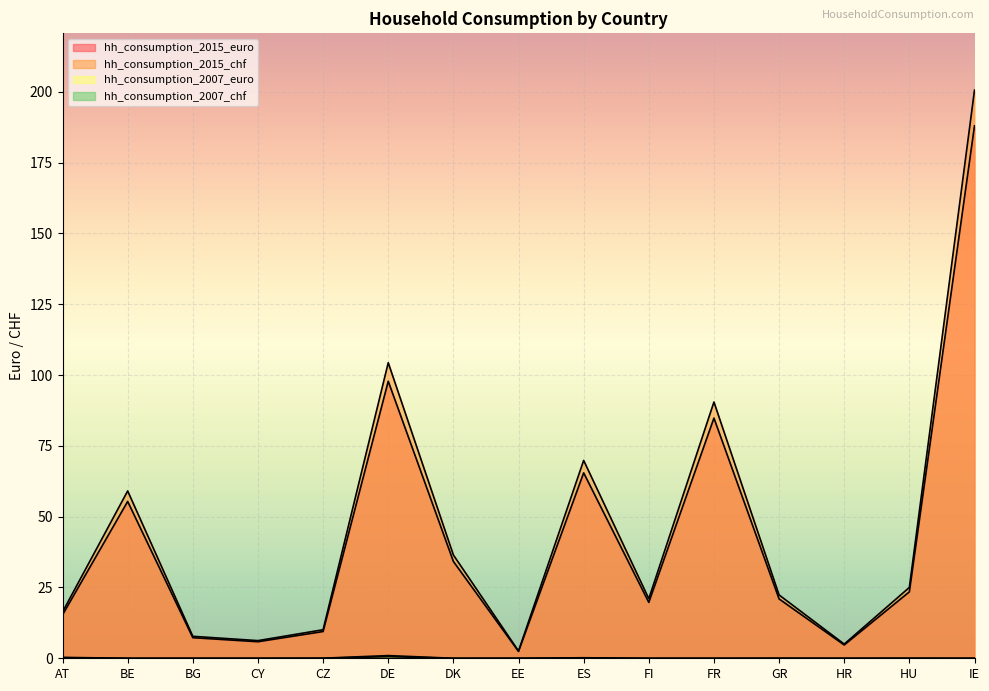

True or false: hh_consumption_2015_chf and hh_consumption_2007_euro intersect in this chart.

False